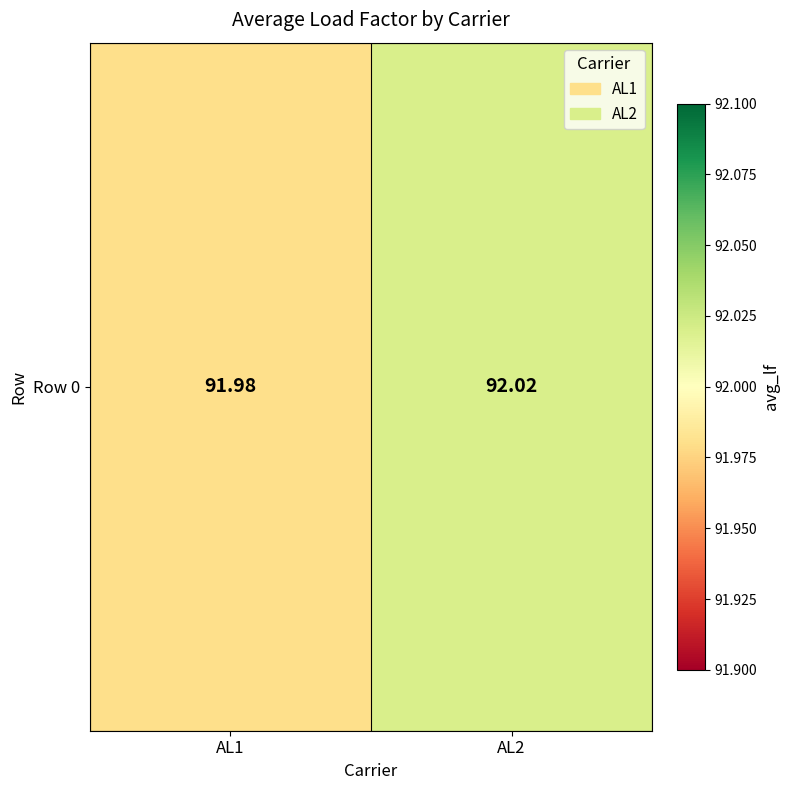

Approximately how many times larger is the value at AL1 compared to AL2?

1.0